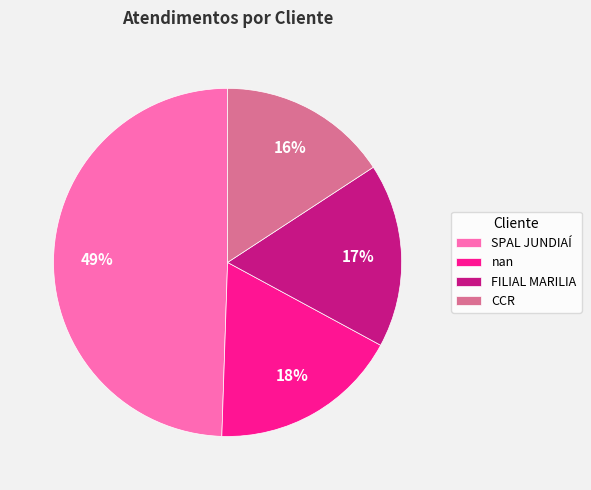

Combined, do SPAL JUNDIAÍ and CCR account for over 50%?

Yes